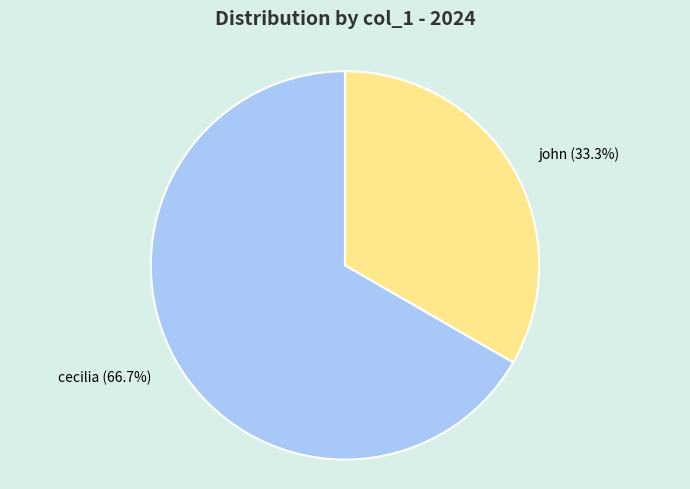

What is the smallest slice in the pie chart?

john (33.3%)